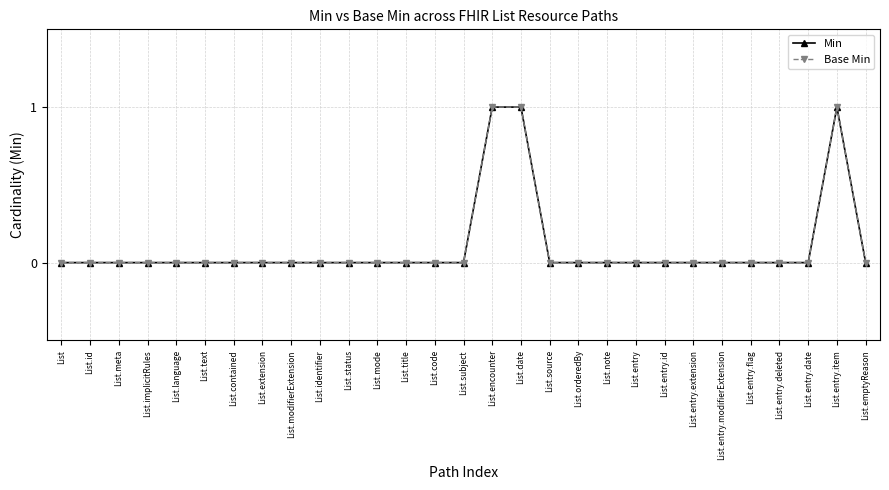

At which category does the chart reach its minimum across all series?

List